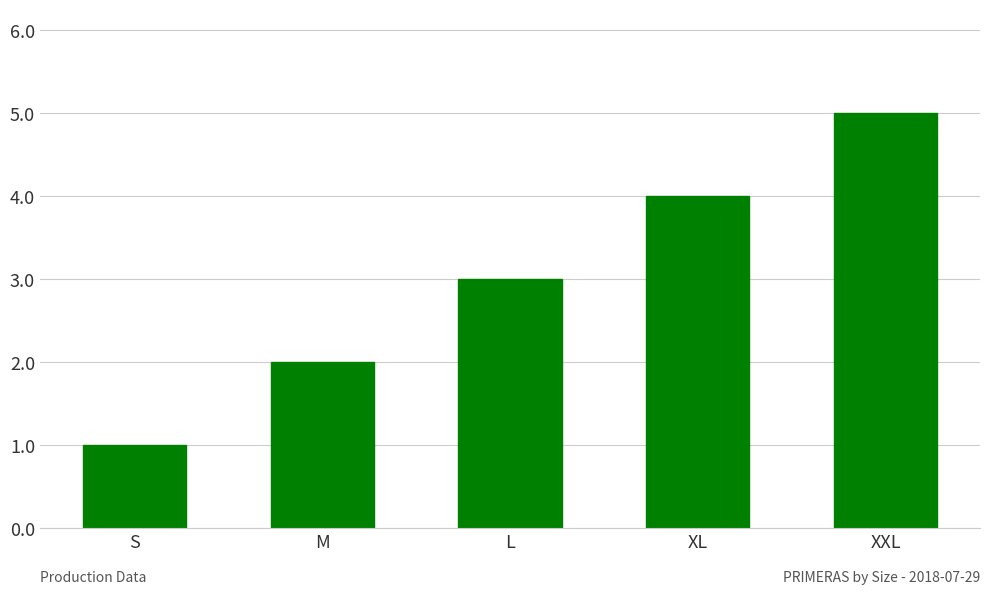

What is the sum of all values?

15